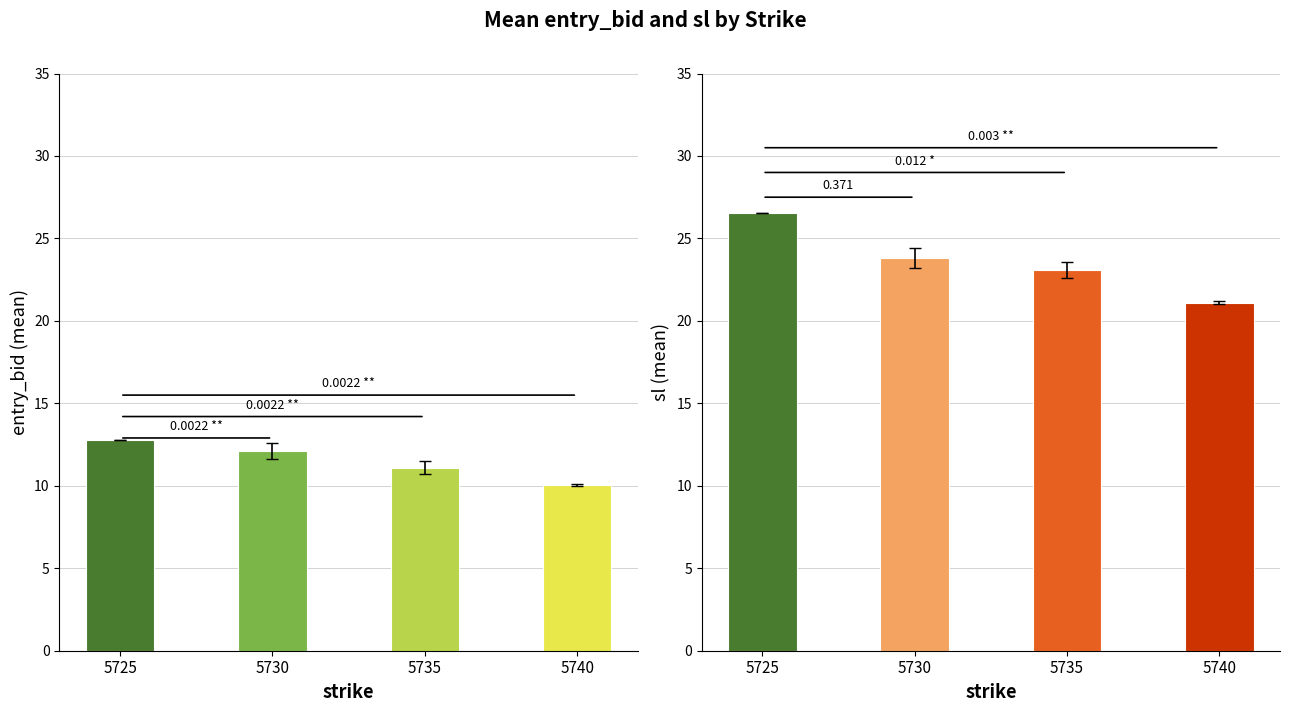

What are all the series names shown in the legend?

entry_bid, sl